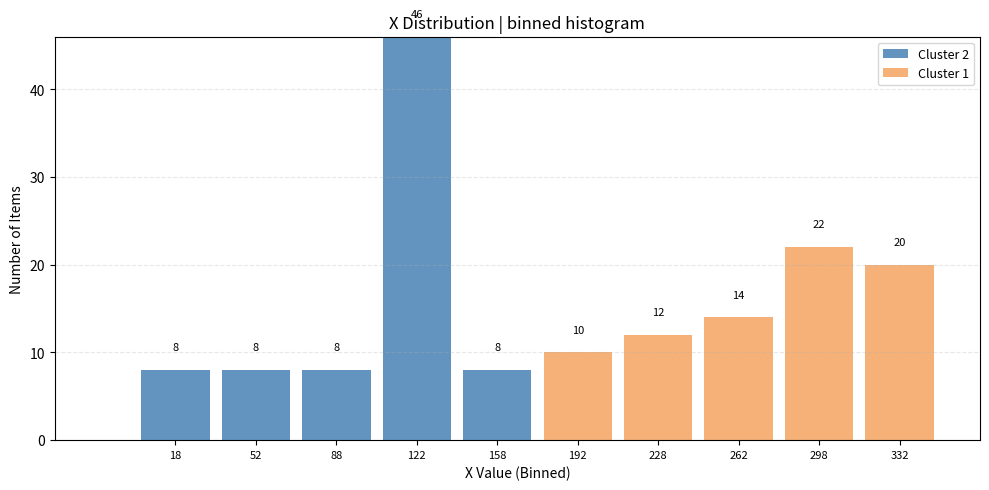

Which range on the x-axis has the tallest stacked bar (by total height)?

105 to 140